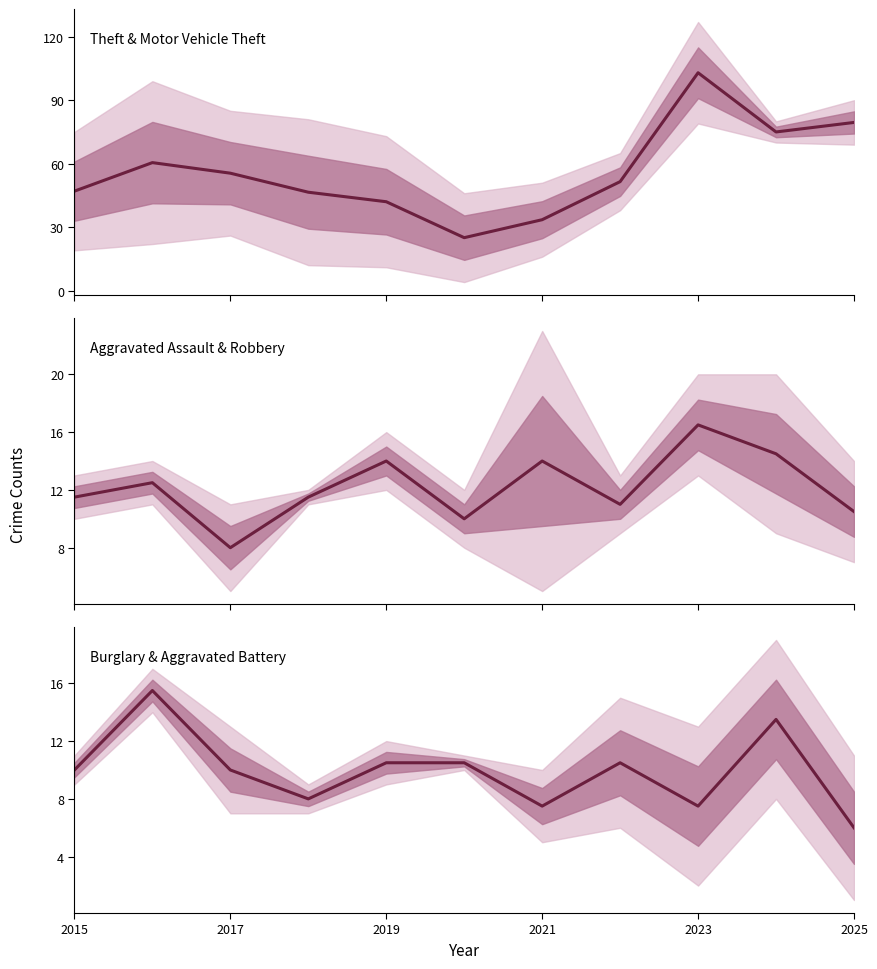

Is the value of Theft center at 9 greater than the value of Aggravated Assault center at 8?

Yes